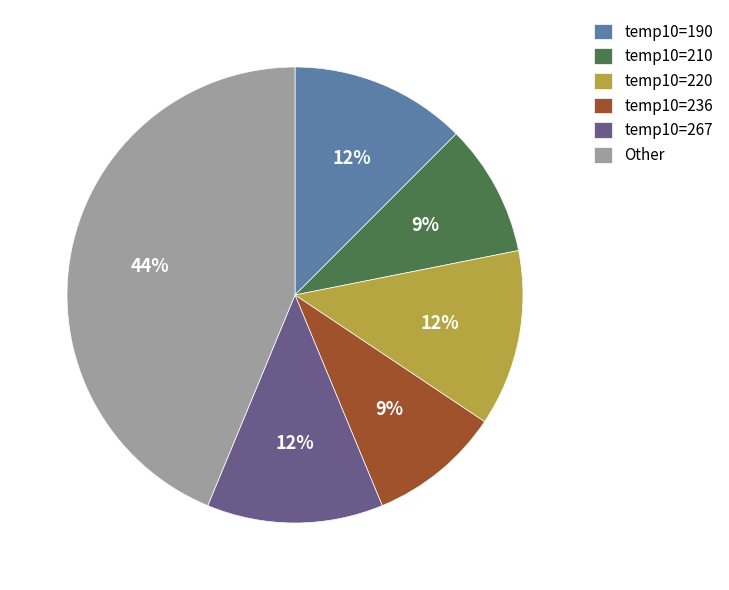

True or false: temp10=220 accounts for 23% of the total.

False